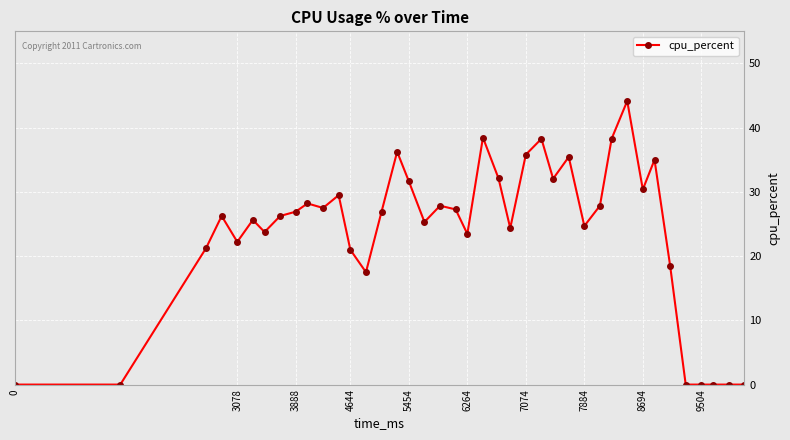

True or false: there are more than 2 points higher than both neighbors.

True